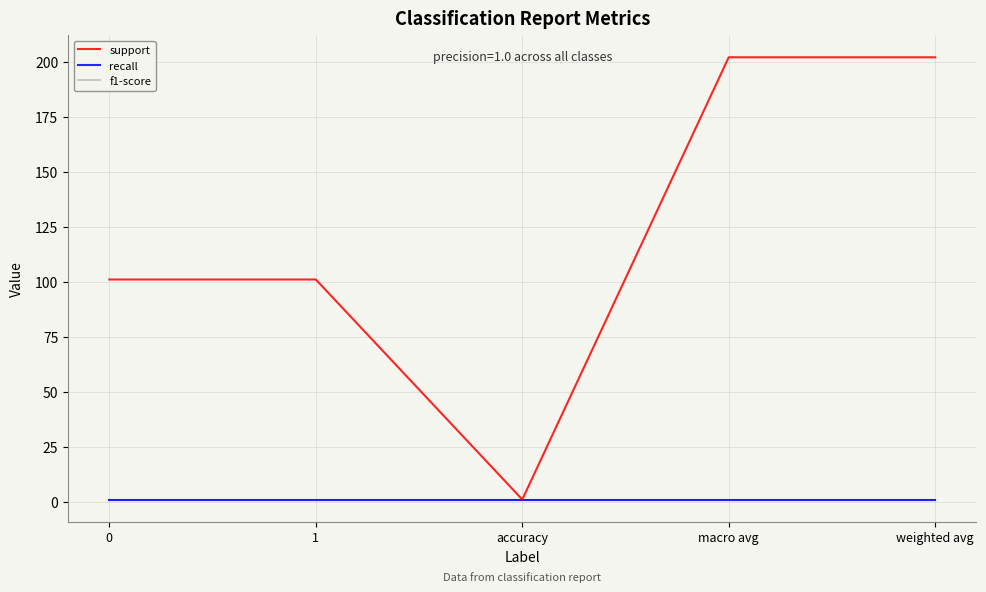

Does the chart display data point markers on the line(s)?

No